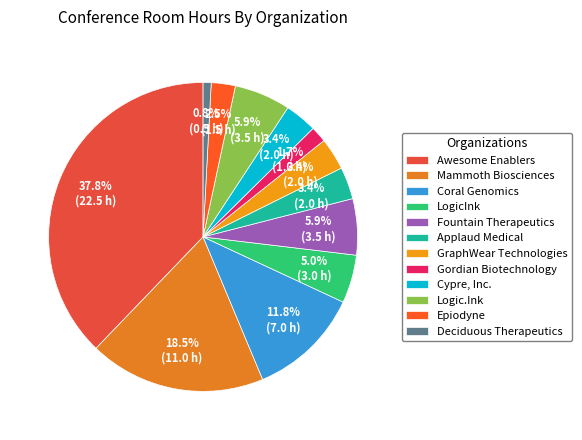

What percentage is NOT represented by Coral Genomics?

88.2%